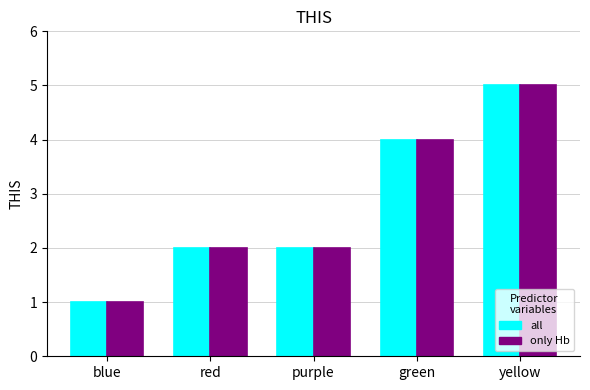

Count the only Hb values in the range 2 to 4.

3